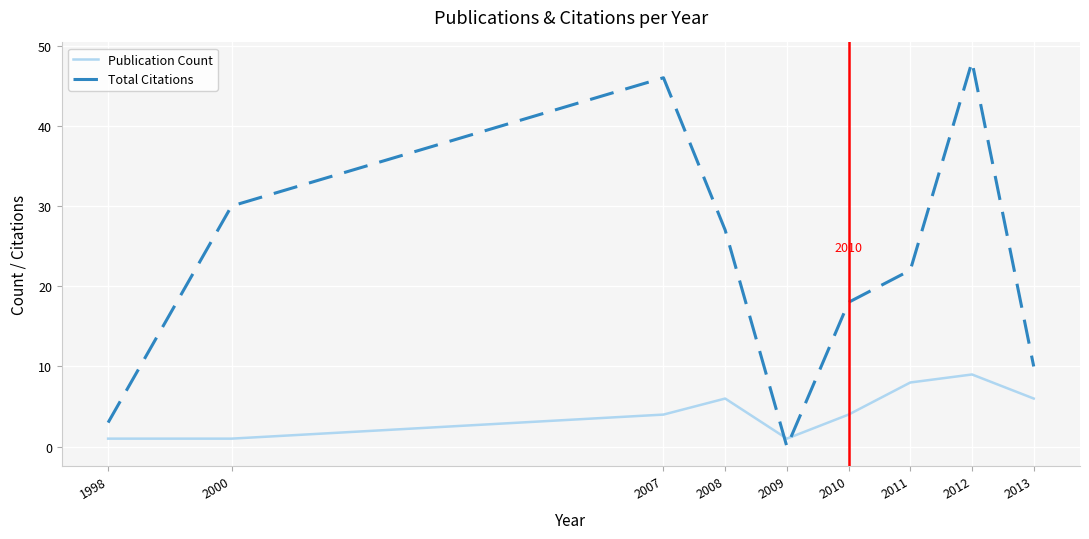

What is the sum of all Total Citations values?

204